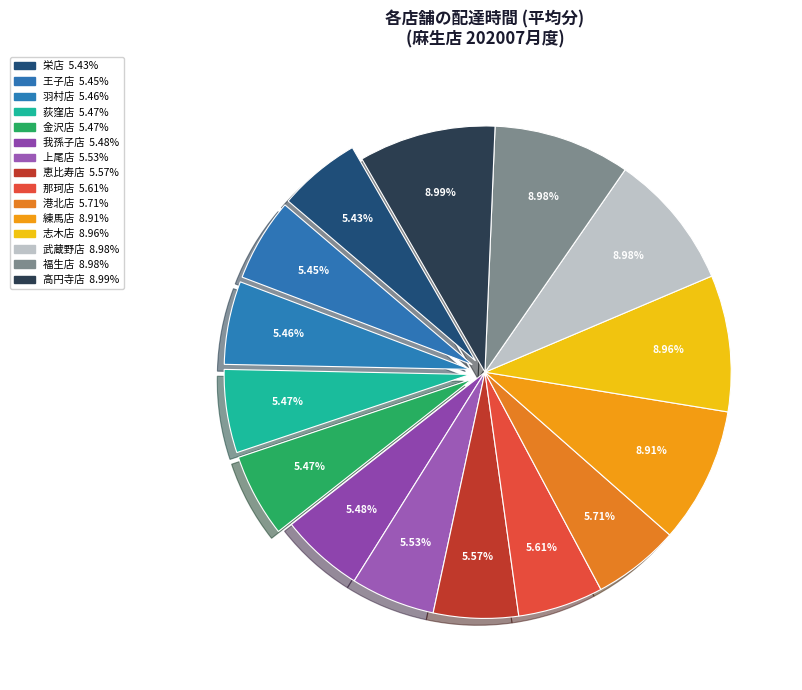

How many slices are in this pie chart?

15